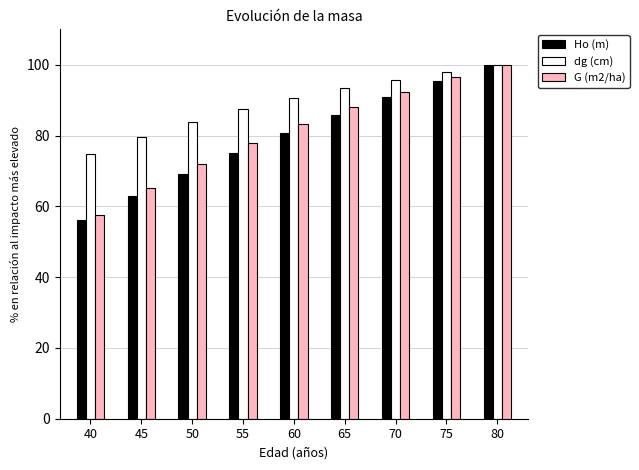

Reading left to right, extract all data points from this chart.

Ho (m): 56.1	62.8	69.1	75.0	80.6	85.8	90.8	95.5	100.0
dg (cm): 74.8	79.7	83.9	87.5	90.6	93.3	95.8	98.0	100.0
G (m2/ha): 57.6	65.1	71.8	77.8	83.2	88.1	92.4	96.4	100.0